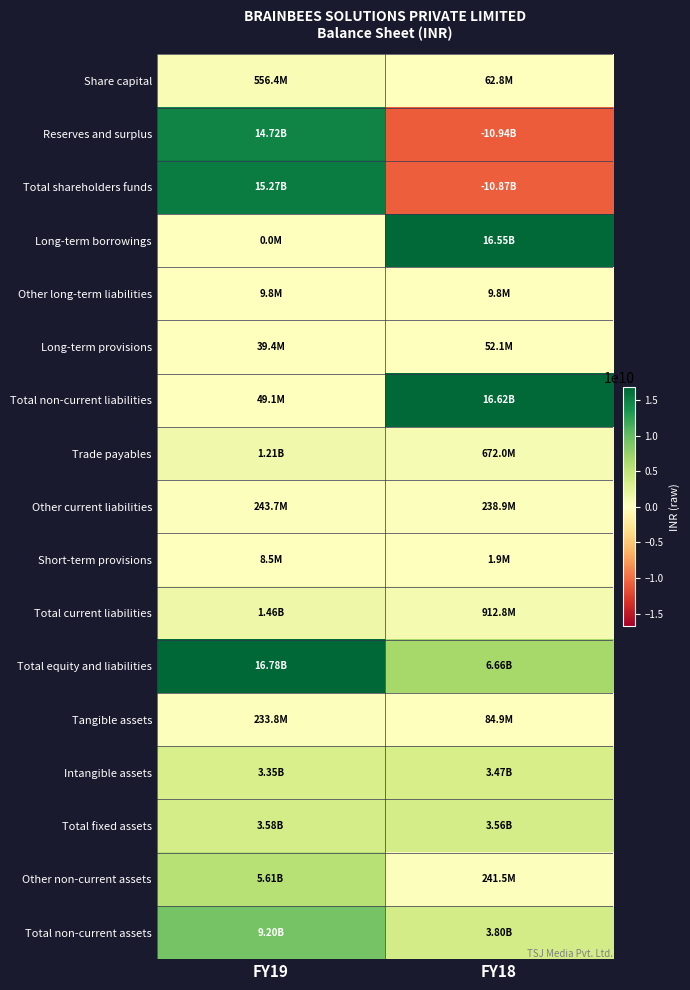

Which series has the widest spread of values?

Total shareholders funds